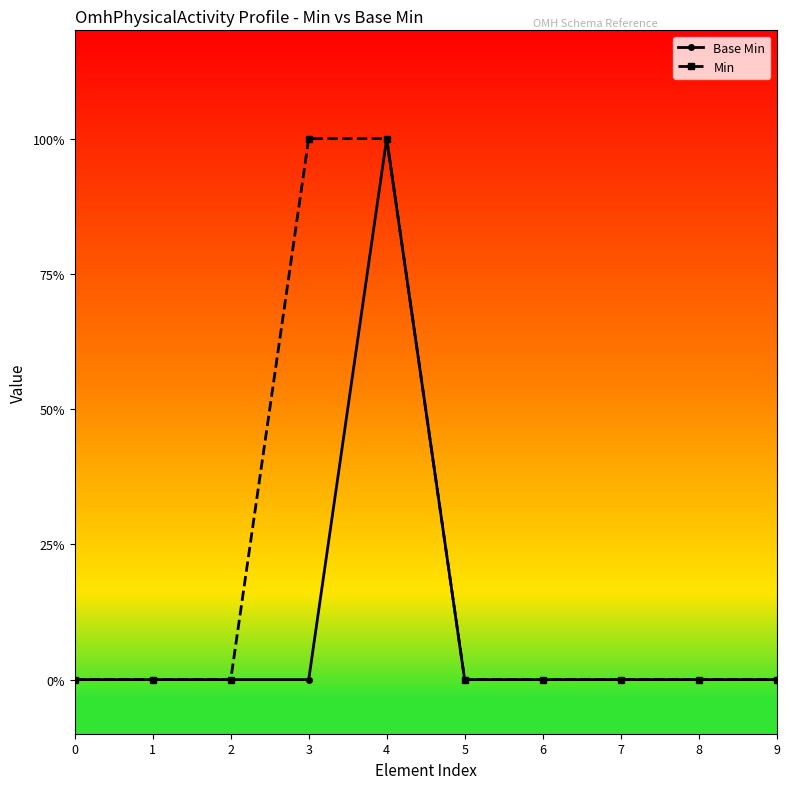

Does the chart have visible grid lines?

No